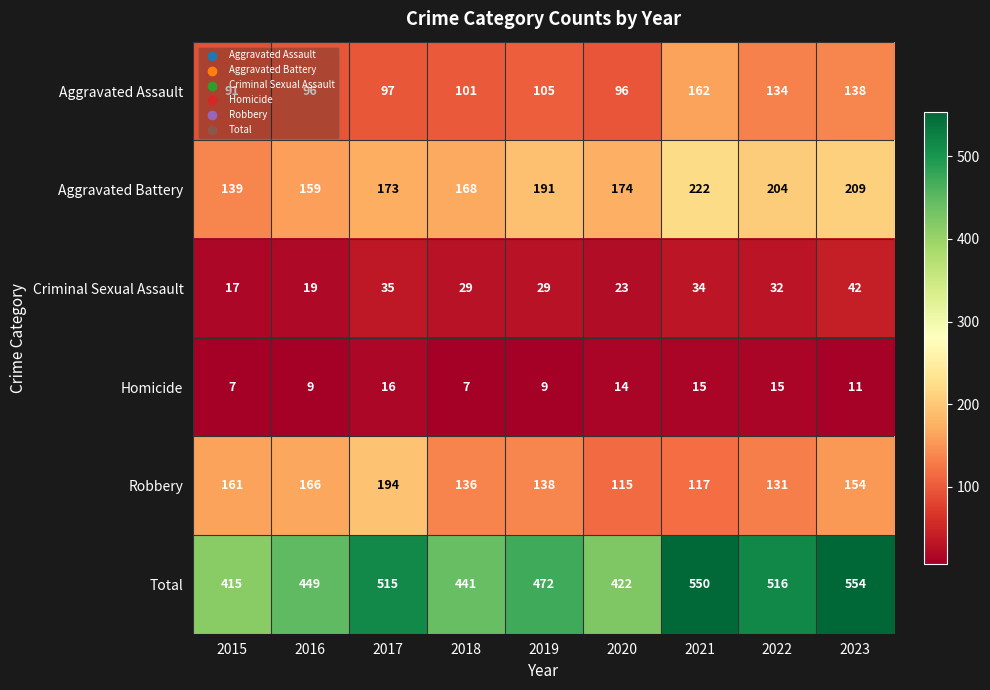

Rank the categories by Aggravated Battery value from lowest to highest.

2015, 2016, 2018, 2017, 2020, 2019, 2022, 2023, 2021